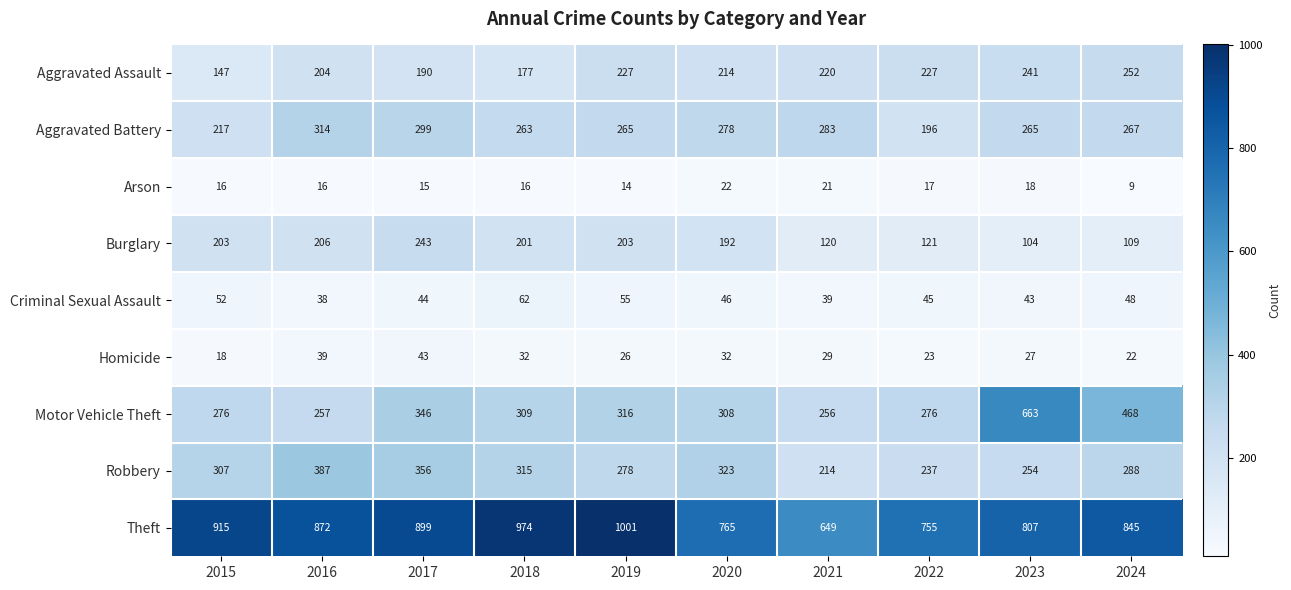

True or false: Arson has a value of 7 at 2023.

False